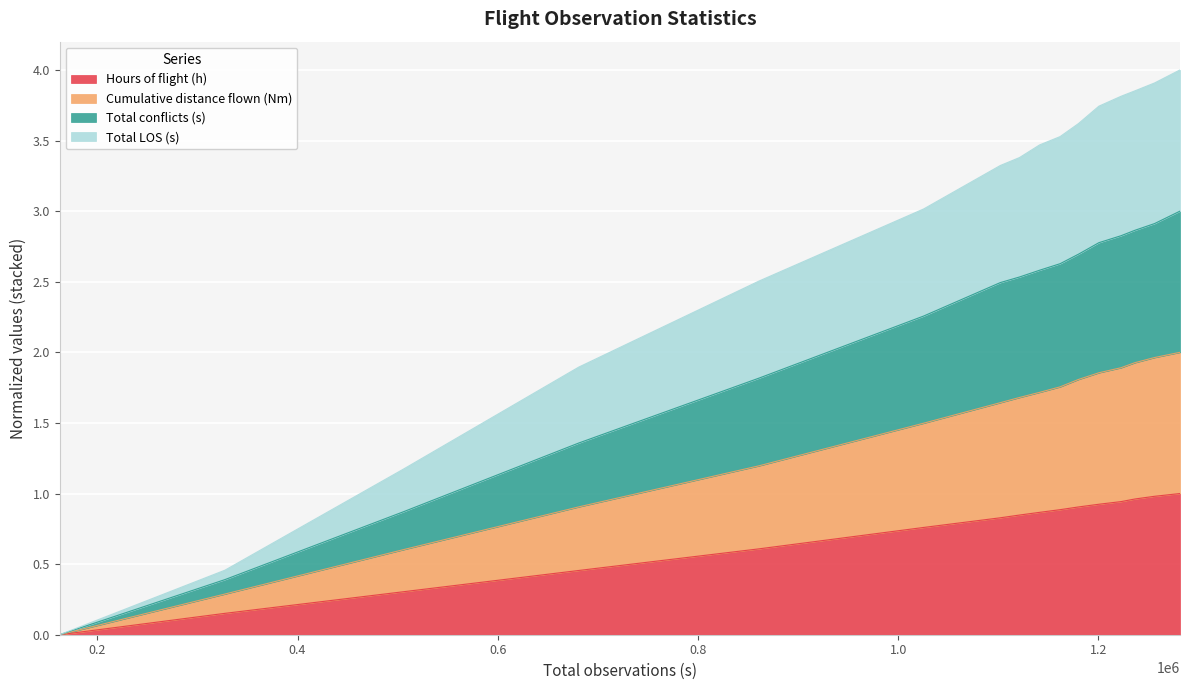

Is it true that Total LOS (s) equals -1.7 at 162421?

False